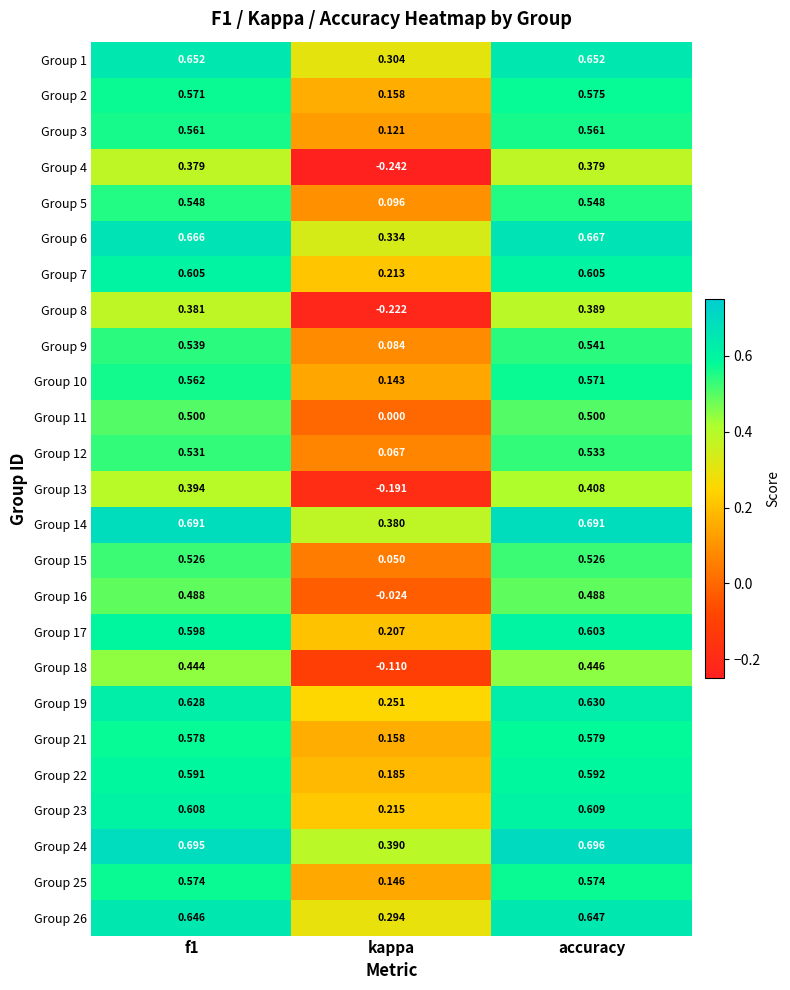

Is the value of Group 25 at kappa greater than the value of Group 3 at accuracy?

No